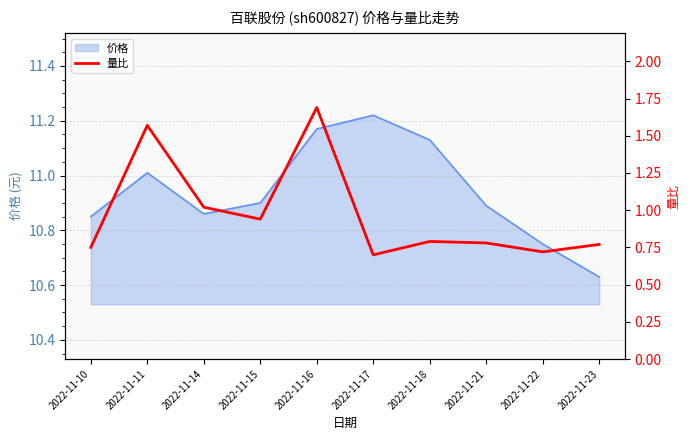

How many points are lower than both their immediate neighbors (excluding endpoints)?

3